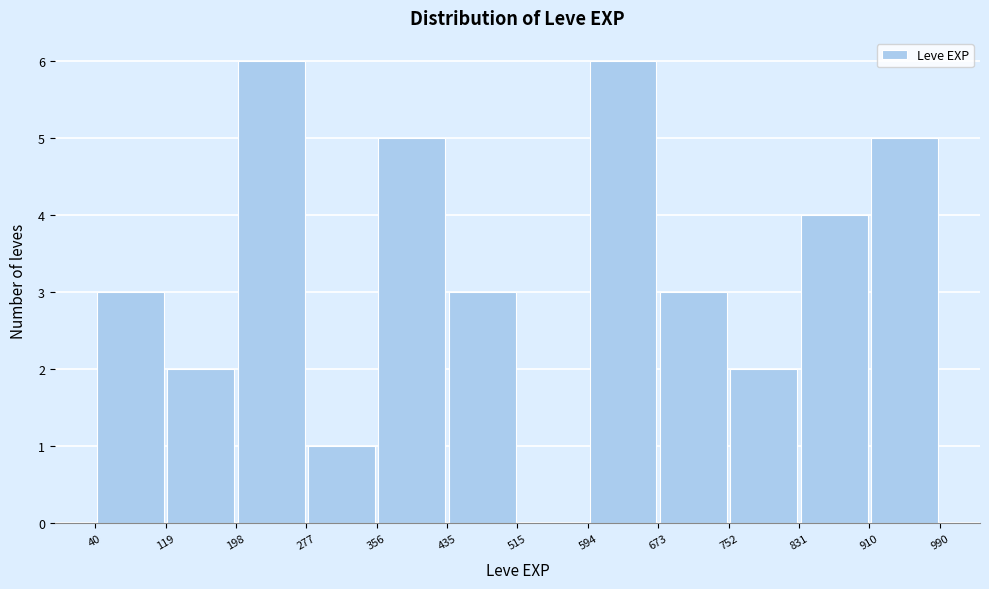

Reading left to right, list every bar in this chart as the range it spans on the x-axis followed by its height. The values are not printed on the chart, so give them approximately, as read against the axis.

40 to 119: 3
119 to 198: 2
198 to 277: 6
277 to 356: 1
356 to 435: 5
435 to 515: 3
515 to 594: 0
594 to 673: 6
673 to 752: 3
752 to 831: 2
831 to 910: 4
910 to 990: 5